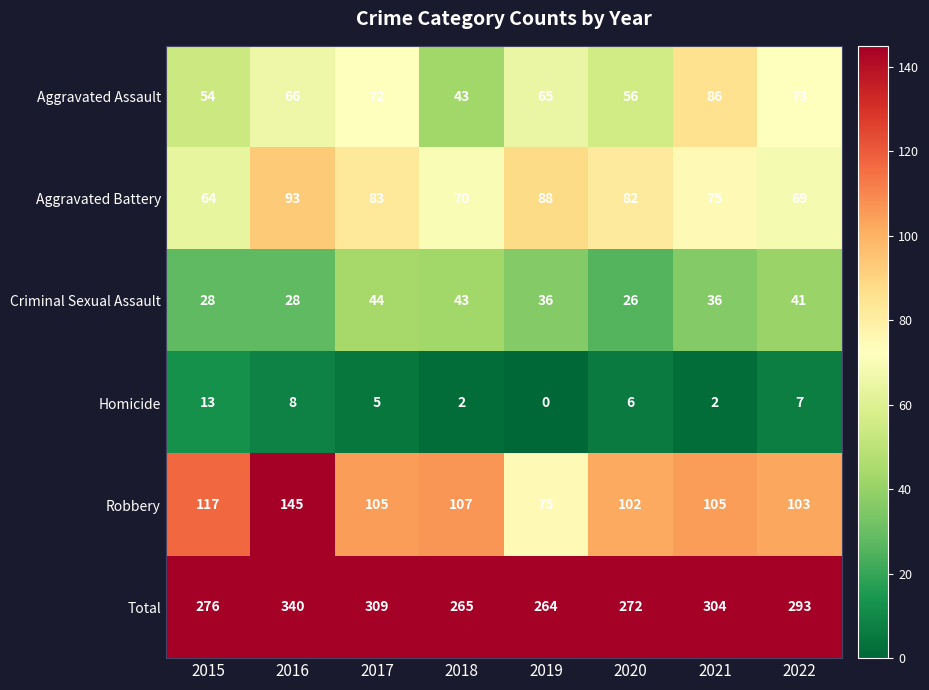

List the labels in order of Total value, smallest first.

2019, 2018, 2020, 2015, 2022, 2021, 2017, 2016